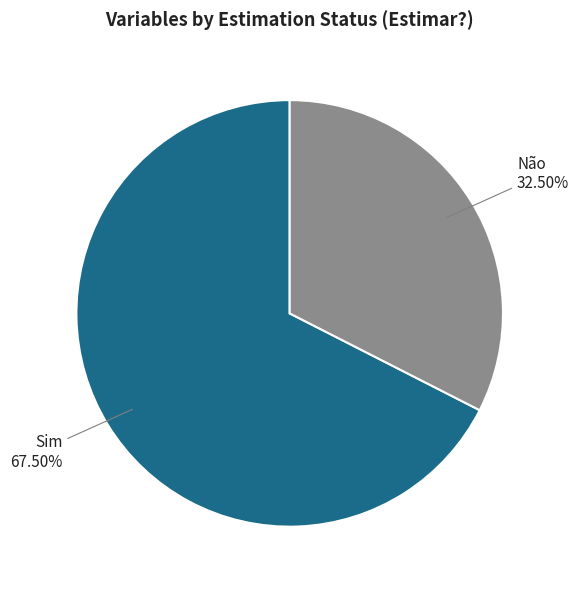

Does any single category account for the majority?

Yes